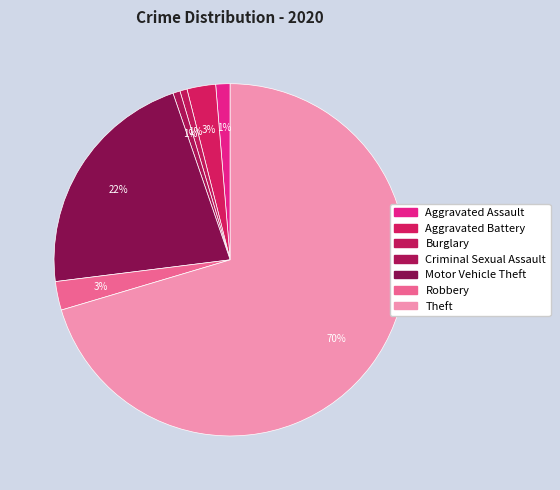

Rank the categories by value from lowest to highest.

Burglary, Criminal Sexual Assault, Aggravated Assault, Aggravated Battery, Robbery, Motor Vehicle Theft, Theft